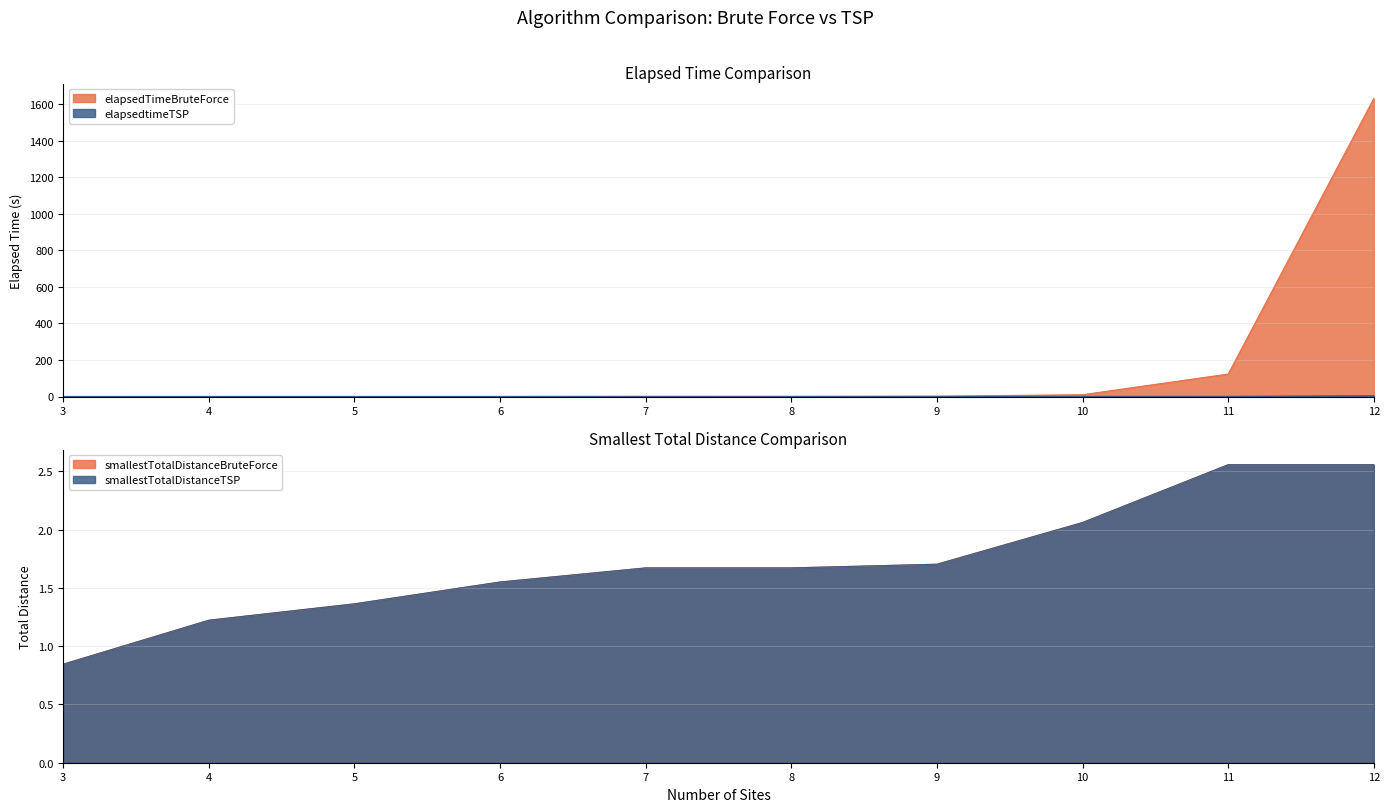

How many values in the smallestTotalDistanceBruteForce series exceed 1?

9